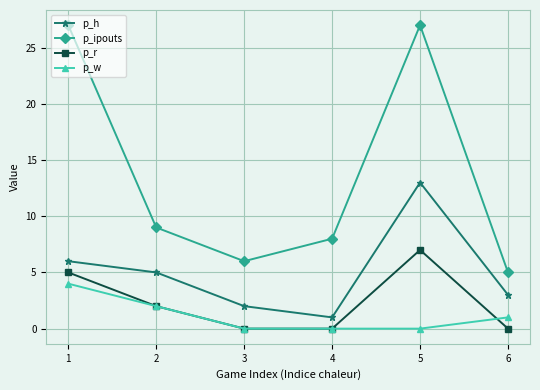

True or false: p_w and p_r cross at least once.

True